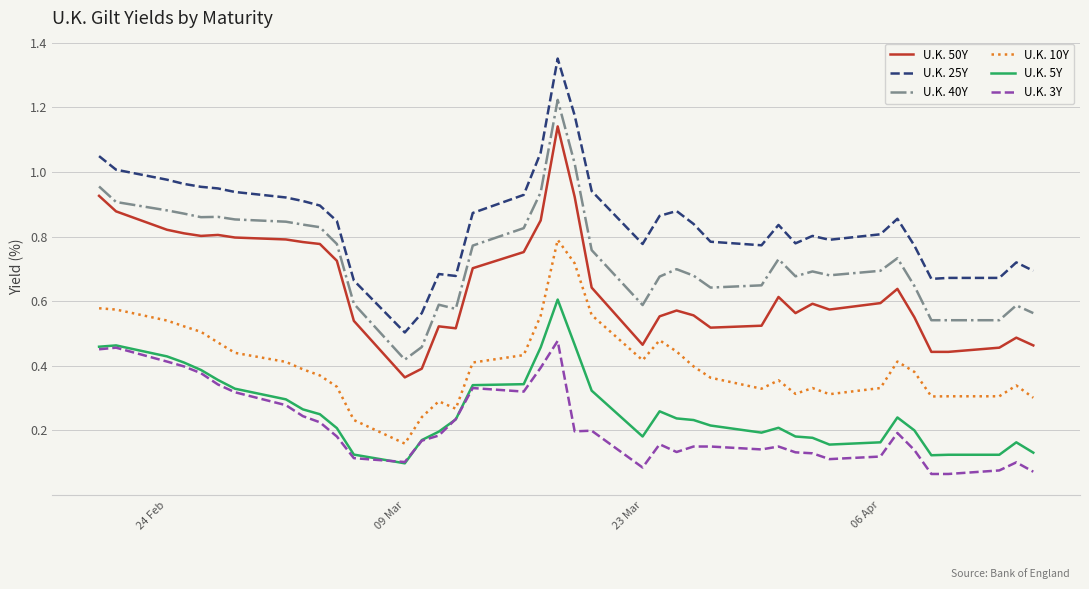

True or false: U.K. 5Y and U.K. 10Y intersect in this chart.

False